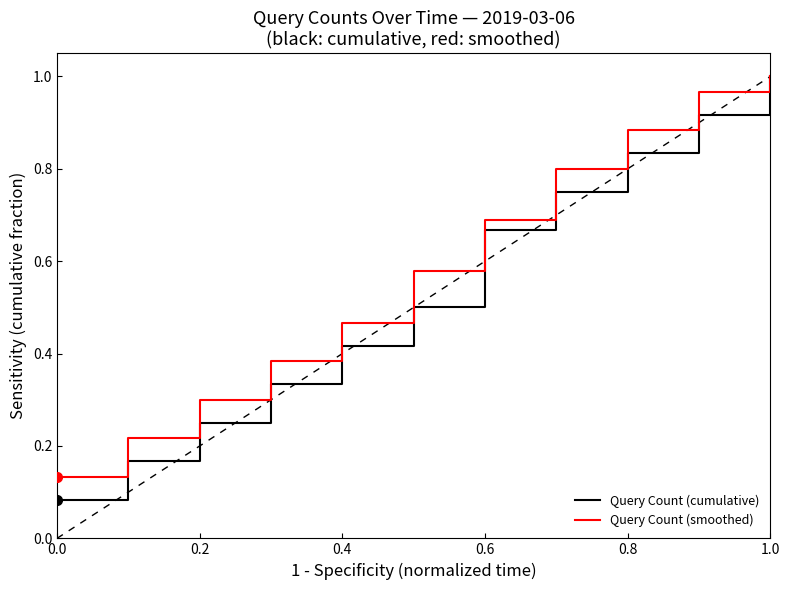

Which series has the largest range (max minus min)?

Query Count (cumulative)